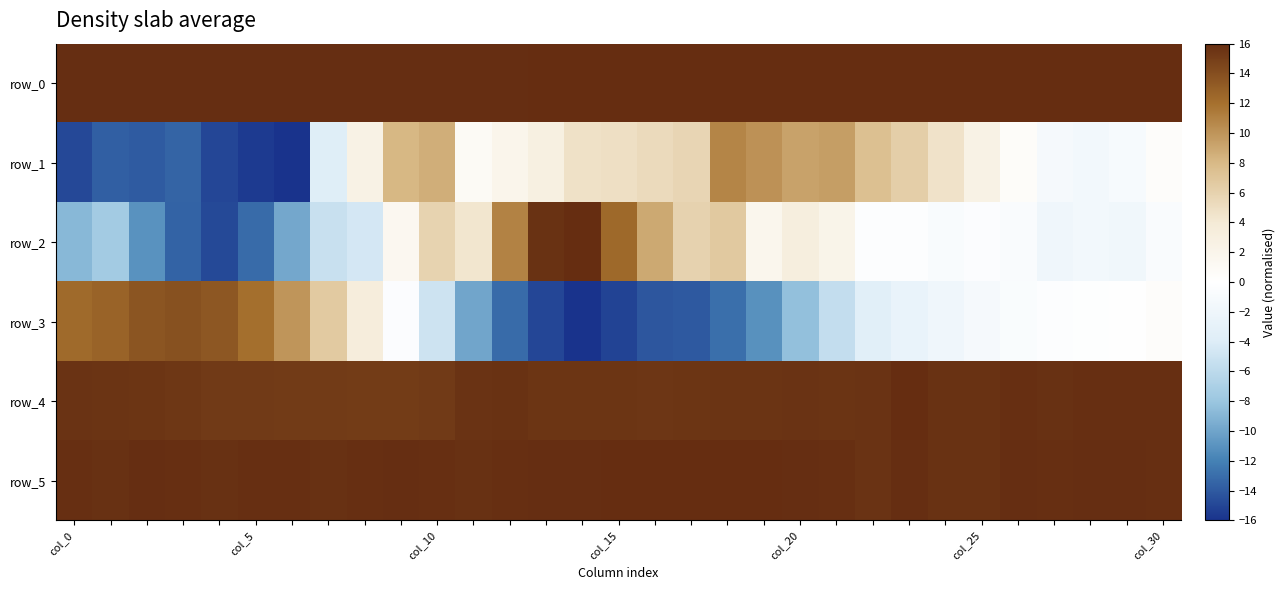

Which category has the highest value in the row_5 series?

17